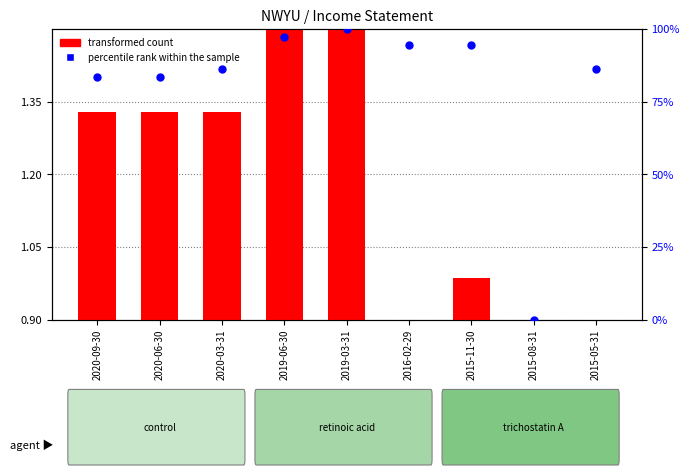

What are all the series names shown in the legend?

transformed count, percentile rank within the sample